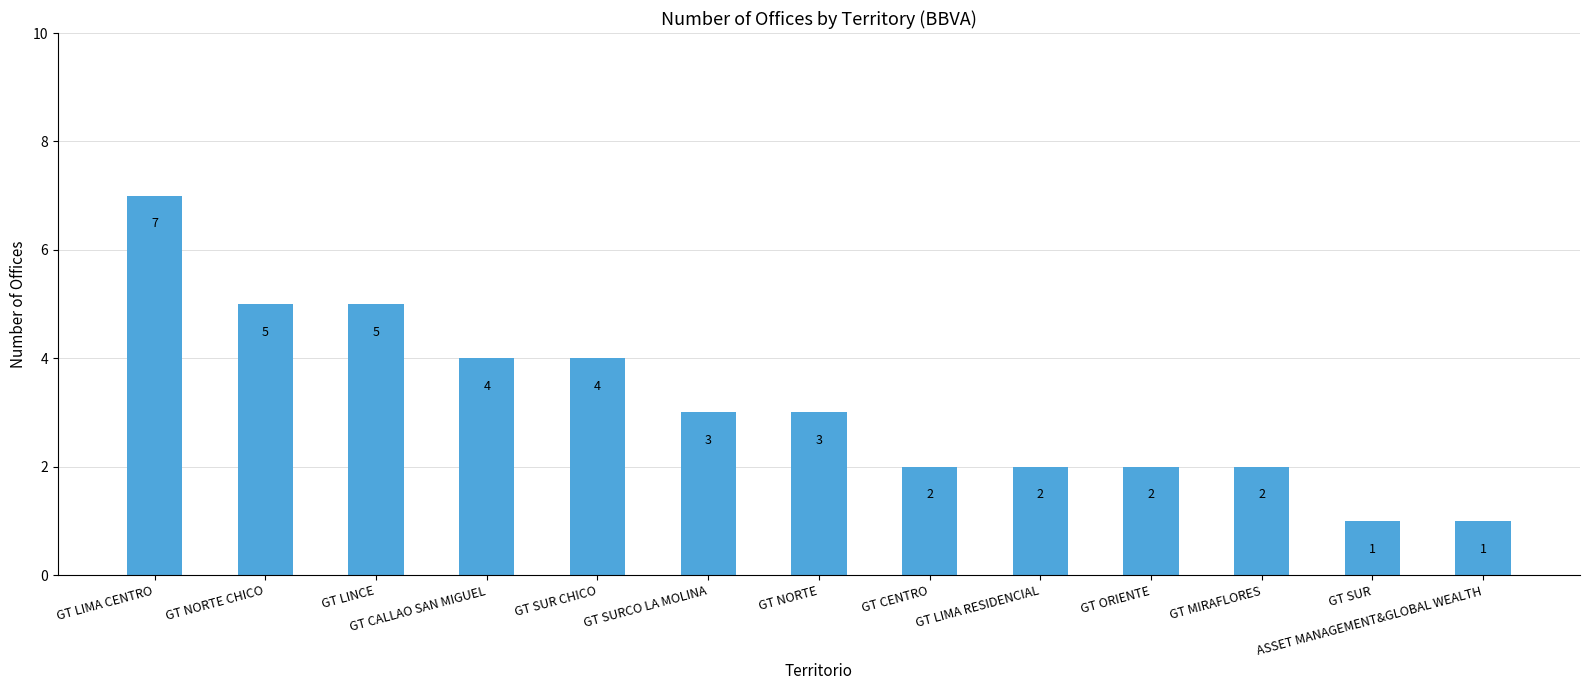

Reading left to right, transcribe all the data shown in this chart.

GT LIMA CENTRO=7	GT NORTE CHICO=5	GT LINCE=5	GT CALLAO SAN MIGUEL=4	GT SUR CHICO=4	GT SURCO LA MOLINA=3	GT NORTE=3	GT CENTRO=2	GT LIMA RESIDENCIAL=2	GT ORIENTE=2	GT MIRAFLORES=2	GT SUR=1	ASSET MANAGEMENT&GLOBAL WEALTH=1